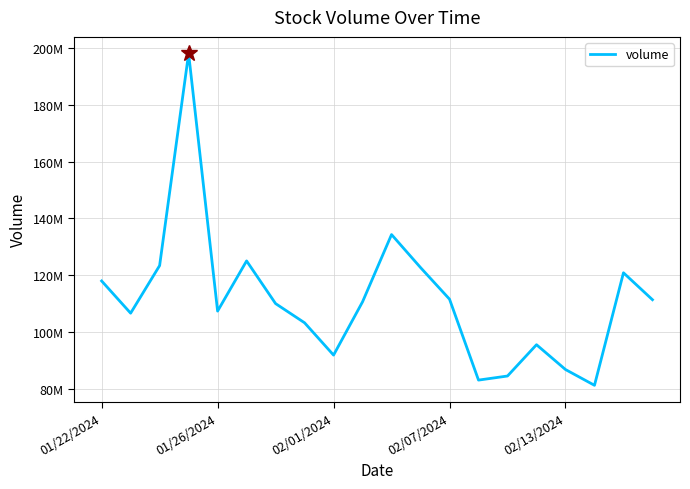

Is this an area chart (filled region under the line)?

No